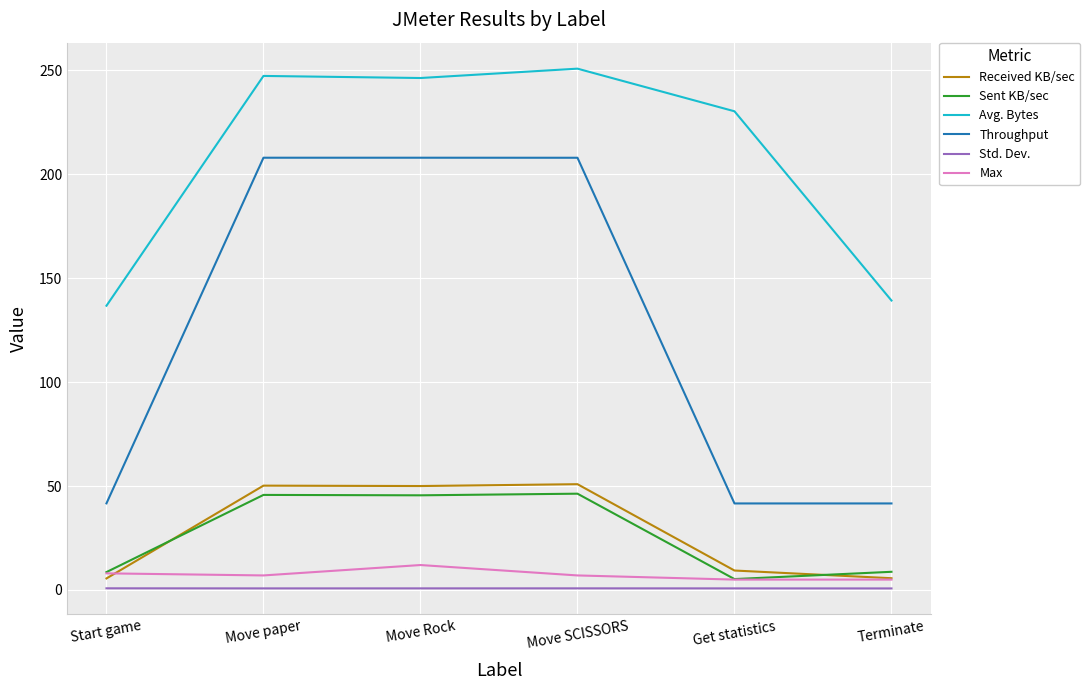

At how many categories does at least one series exceed 82?

6